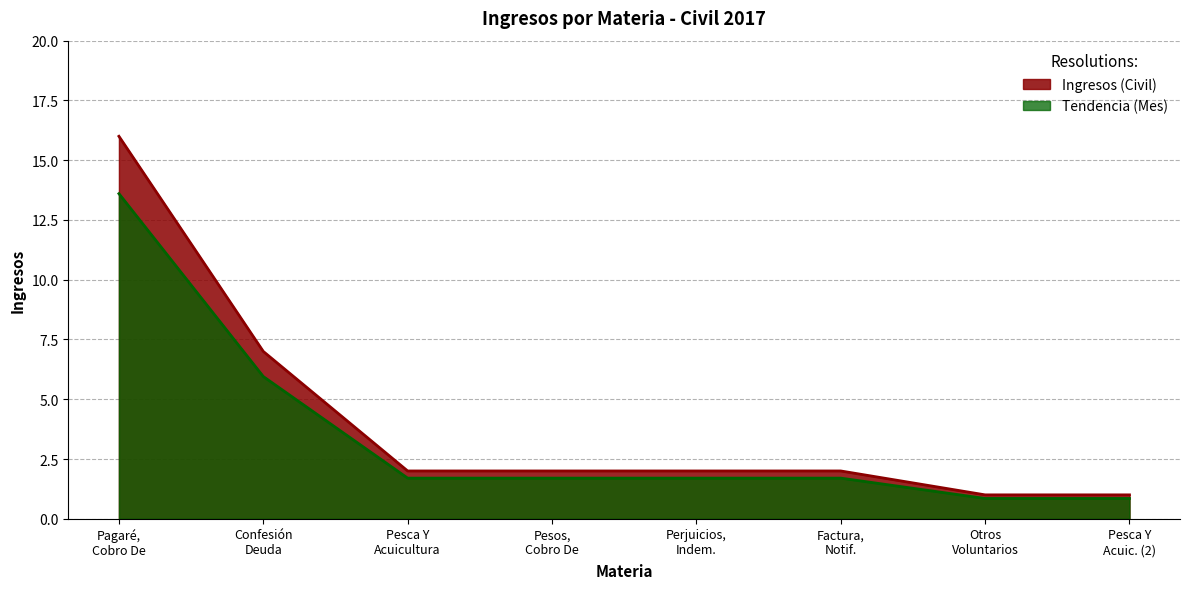

True or false: Confesión De Deuda, Citación and Pagaré, Cobro De cross at least once.

False